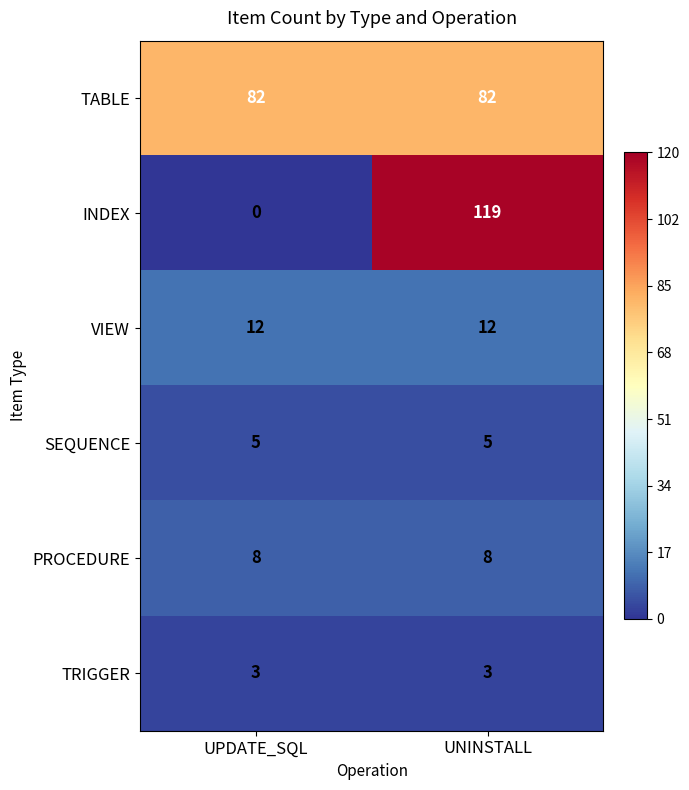

What is the minimum value for TRIGGER?

3